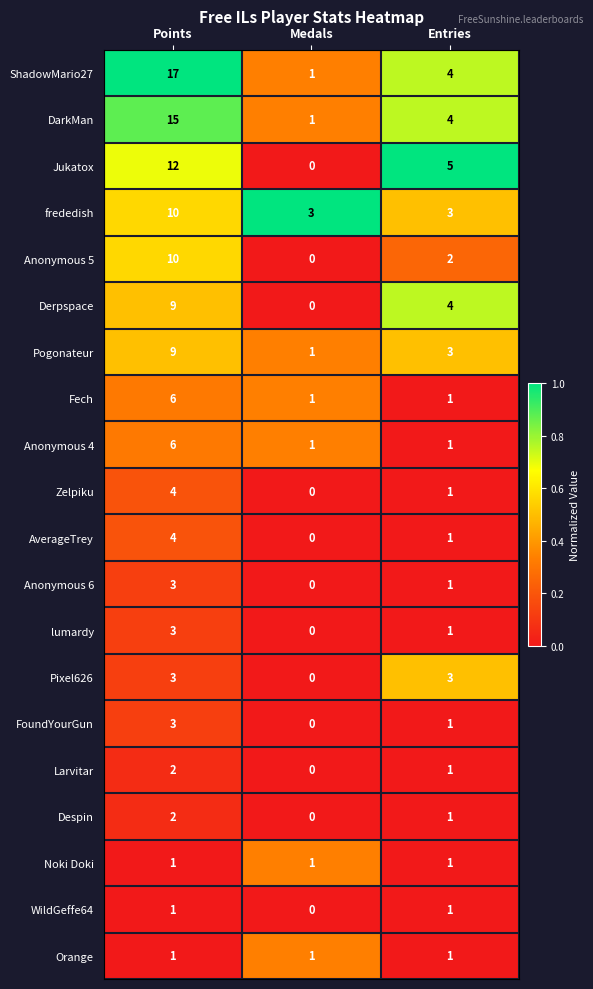

Between Medals and Entries, which series saw the biggest shift?

Jukatox